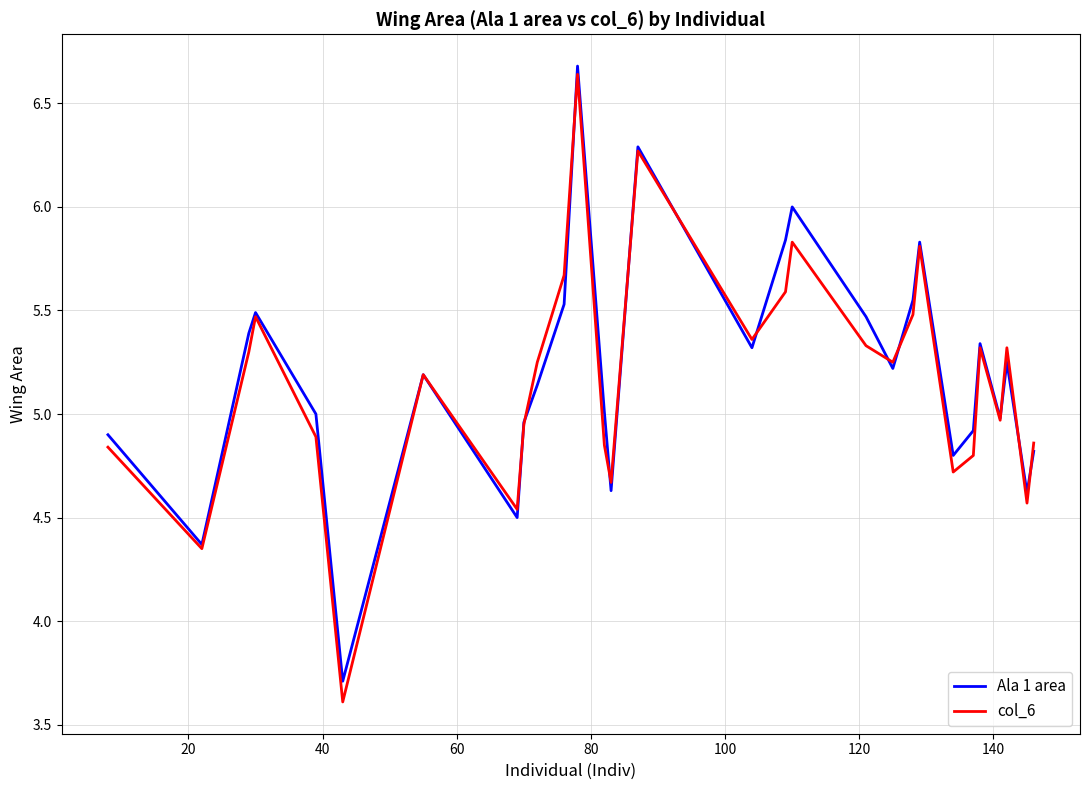

How many categories are shown in the chart?

29